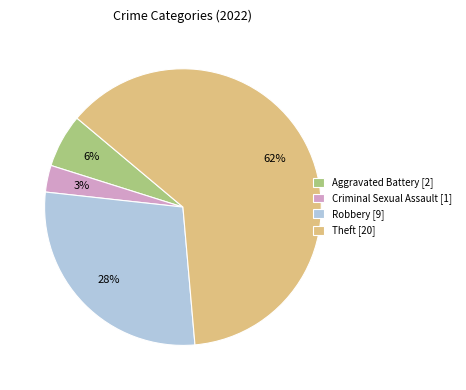

What is the largest slice in the pie chart?

Theft [20]